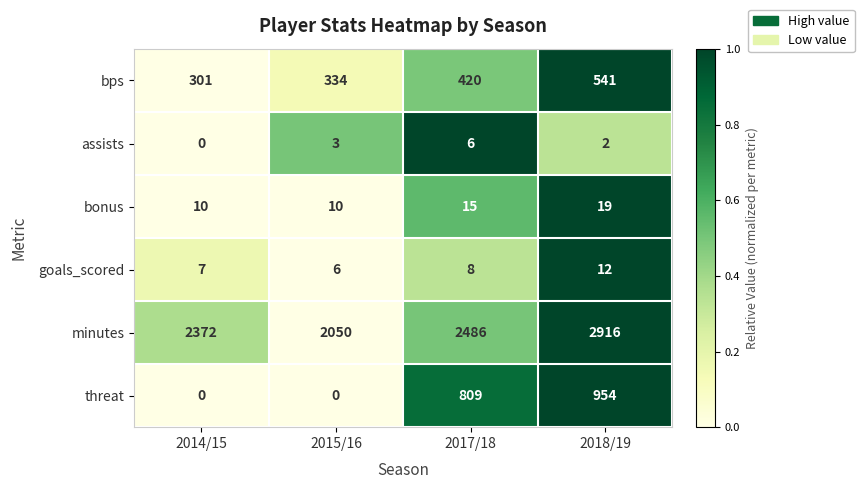

Reading left to right, extract all data points from this chart.

bps: 301	334	420	541
assists: 0	3	6	2
bonus: 10	10	15	19
goals_scored: 7	6	8	12
minutes: 2372	2050	2486	2916
threat: 0	0	809	954